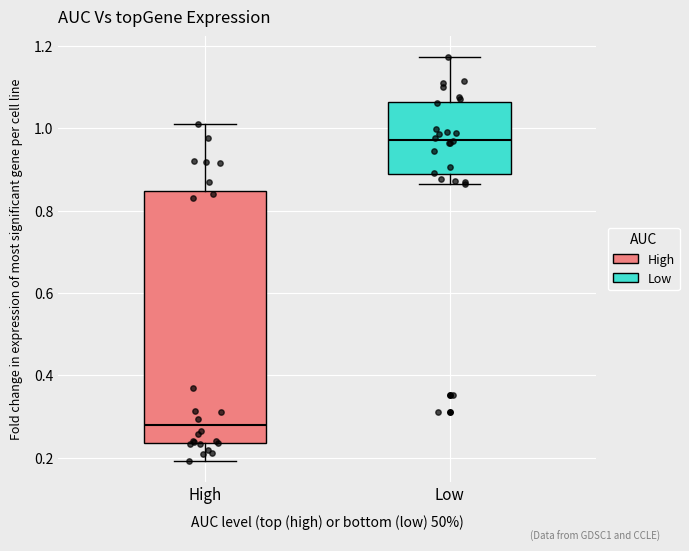

Comparing the boxes themselves (not the whiskers), which one is the tallest?

High